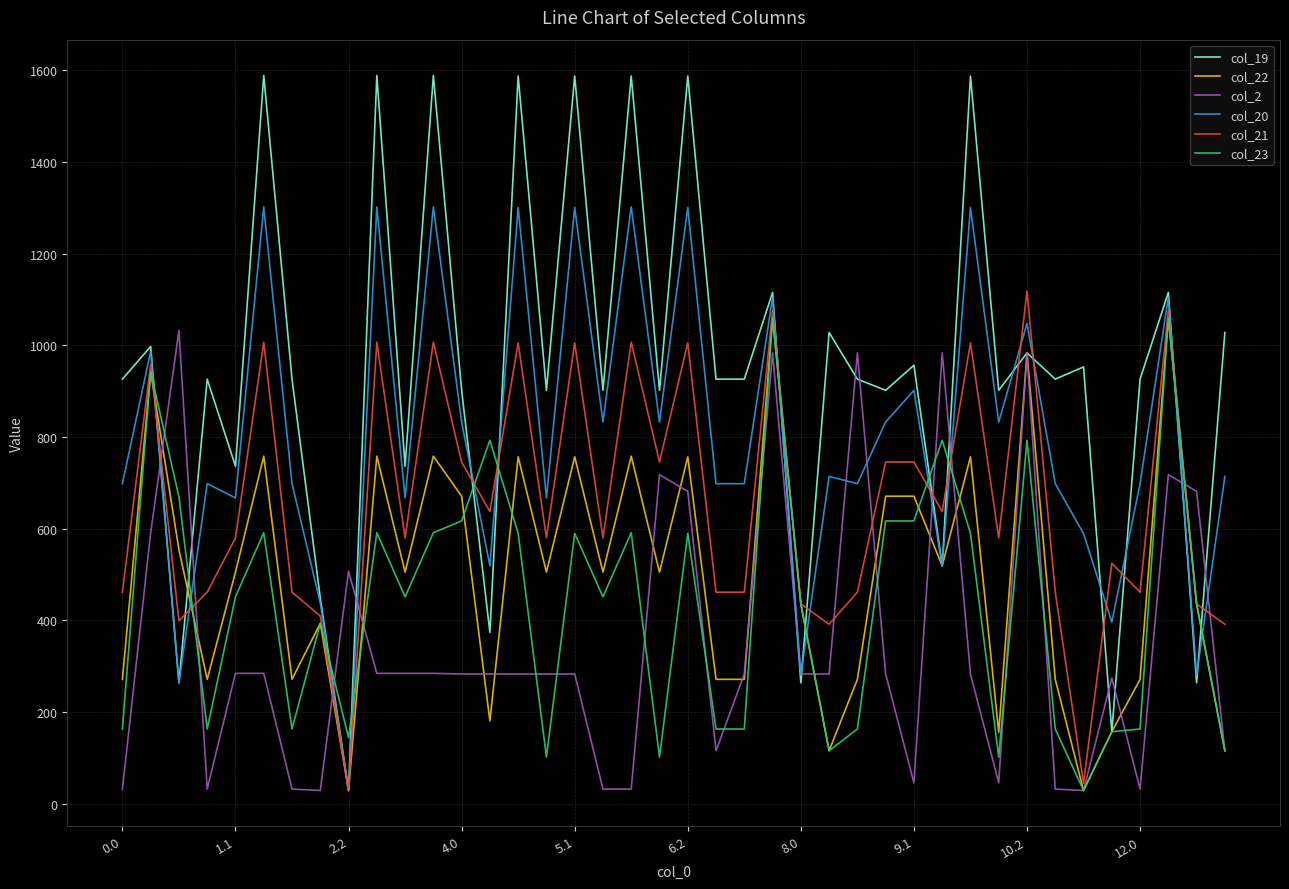

Which series has the largest total across all categories?

col_19